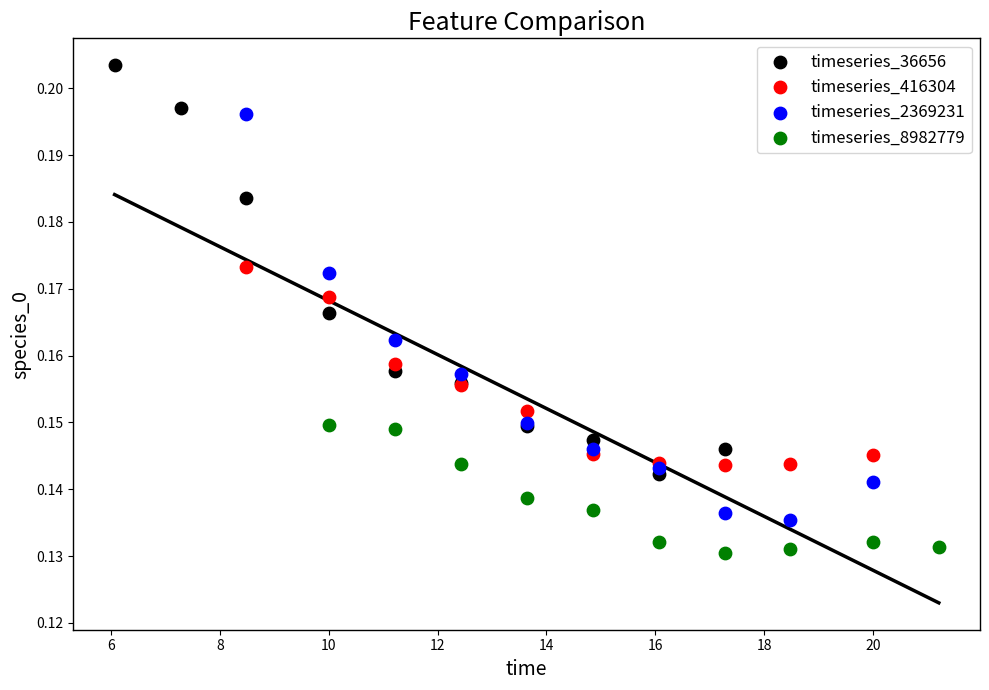

Which series contains the lowest Y value?

timeseries_8982779